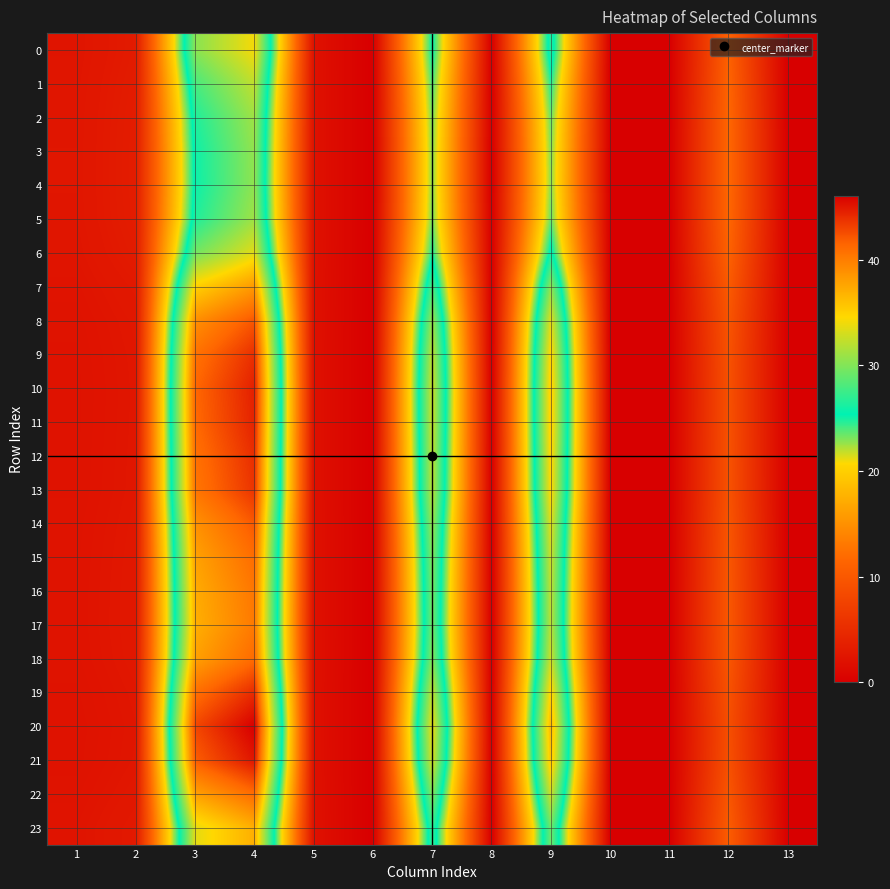

Between 7 and 10, which is larger?

7